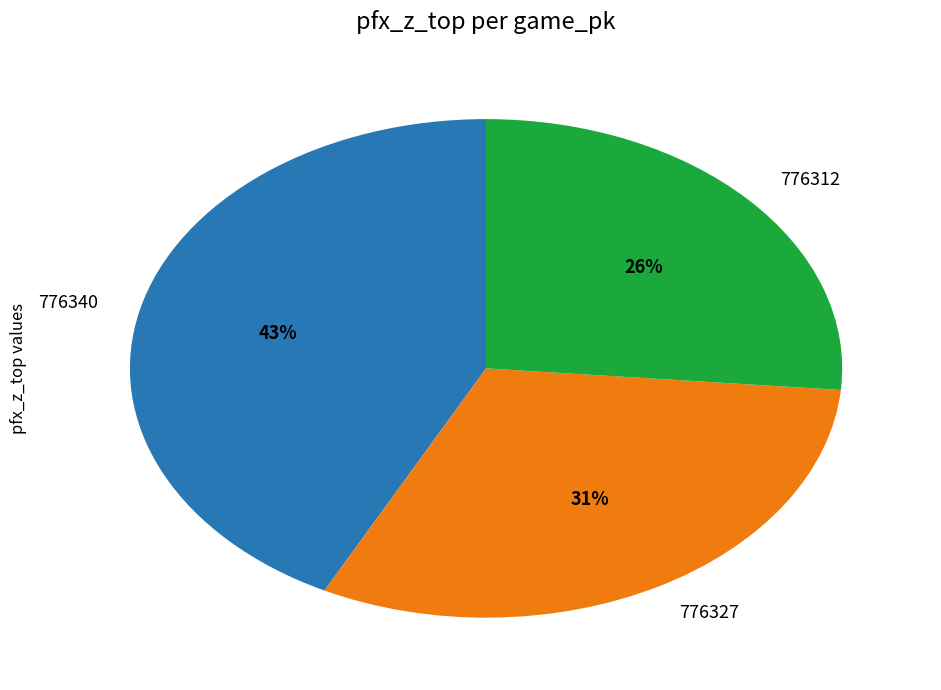

Count the number of slices in the pie.

3